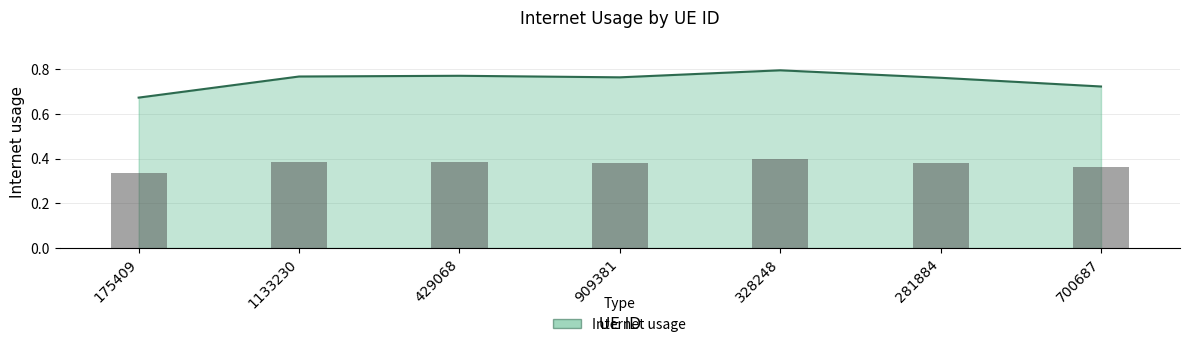

Count the number of categories in the chart.

7